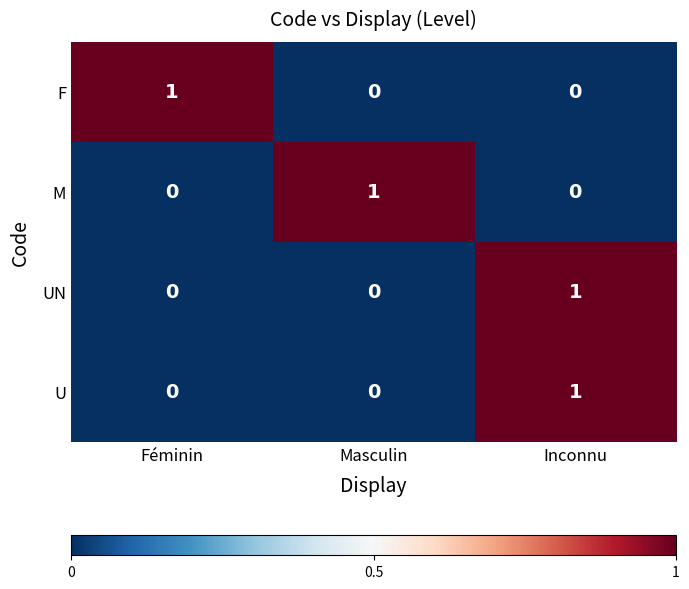

At which label does F reach its peak?

Féminin